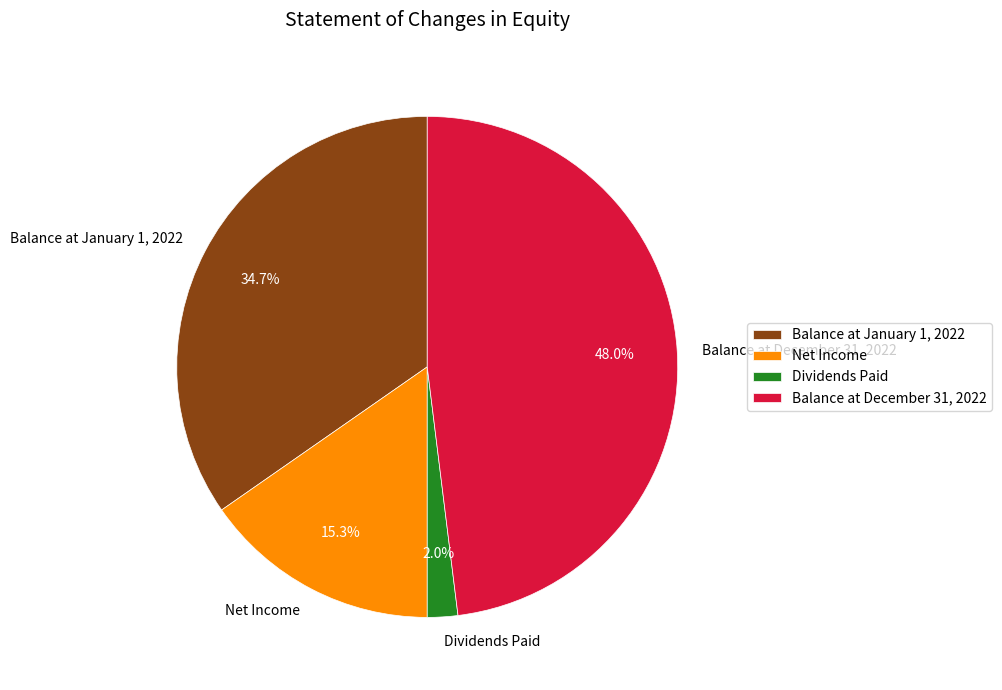

Approximately how many times larger is the value at Balance at December 31, 2022 compared to Balance at January 1, 2022?

1.4